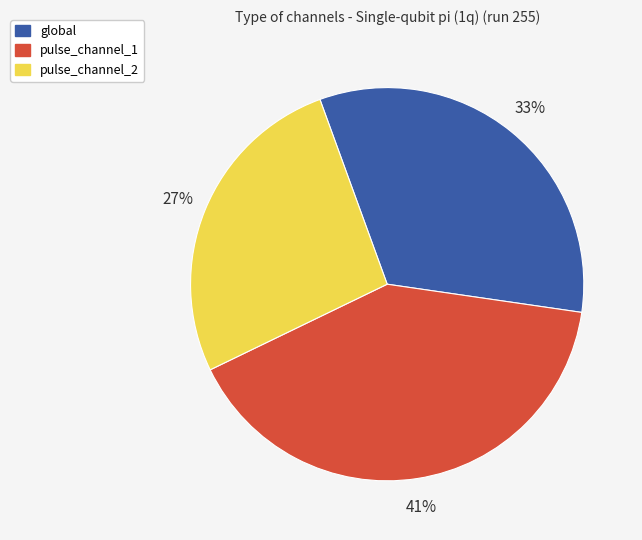

Which category has the biggest portion of the pie?

pulse_channel_1